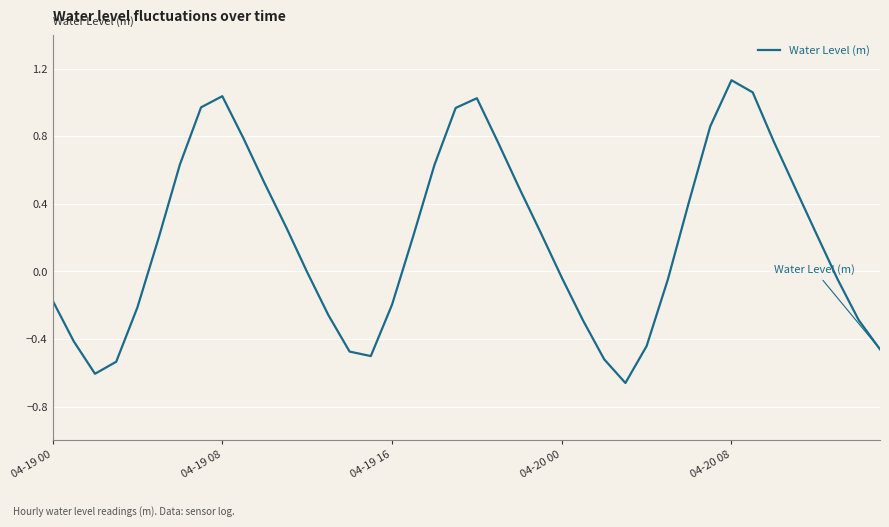

Which label corresponds to the largest value in the chart?

04-20 08